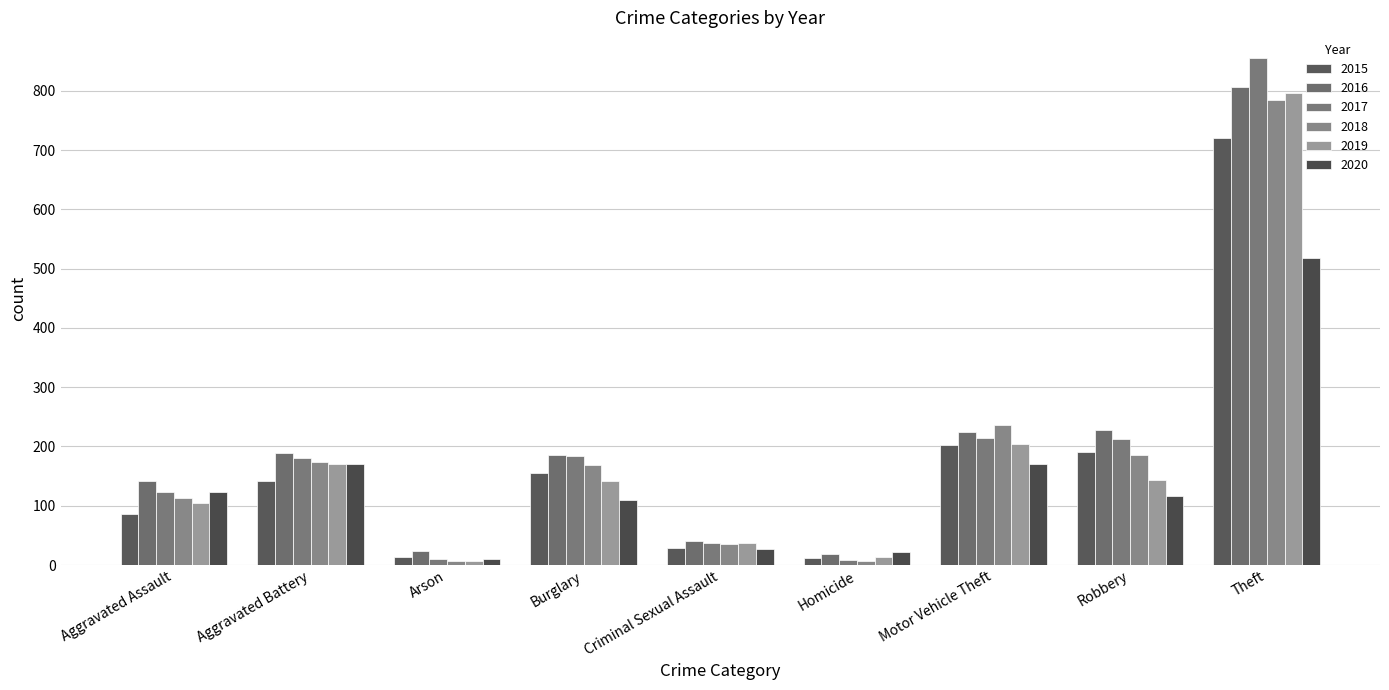

Which category has the highest value in the 2018 series?

Theft